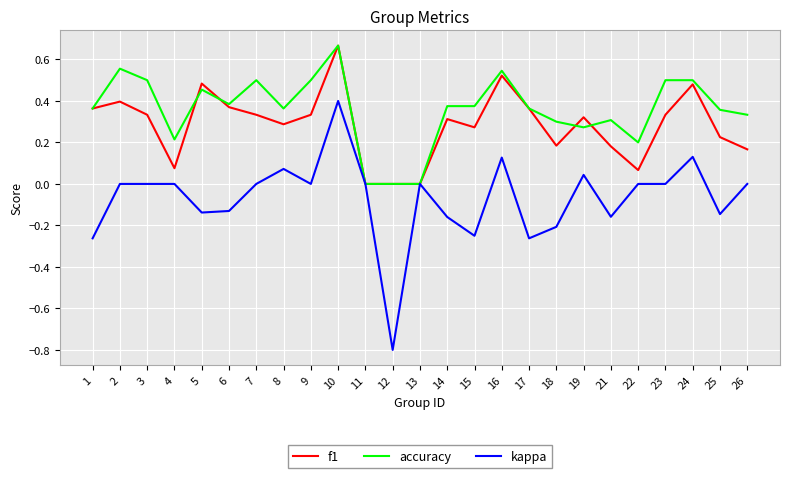

True or false: kappa has a value of -0.0 at 6.

False